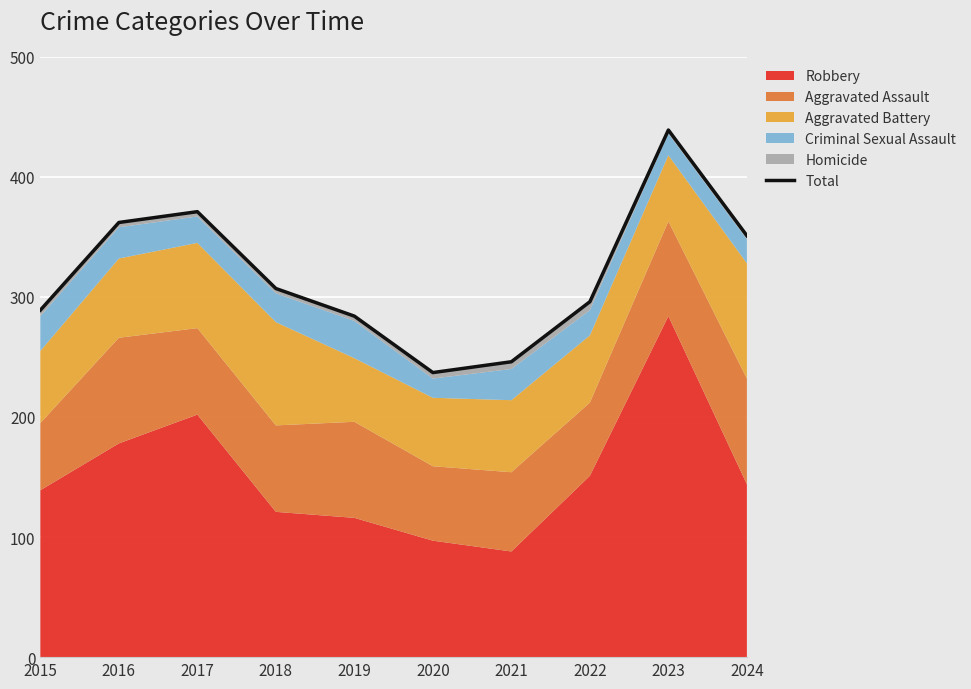

Where is the data nearest to the value 338?

2024